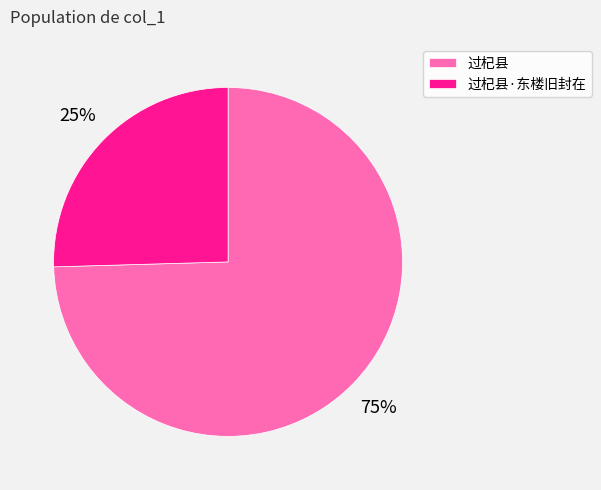

The 过杞县·东楼旧封在 slice represents 34% of the pie. True or false?

False